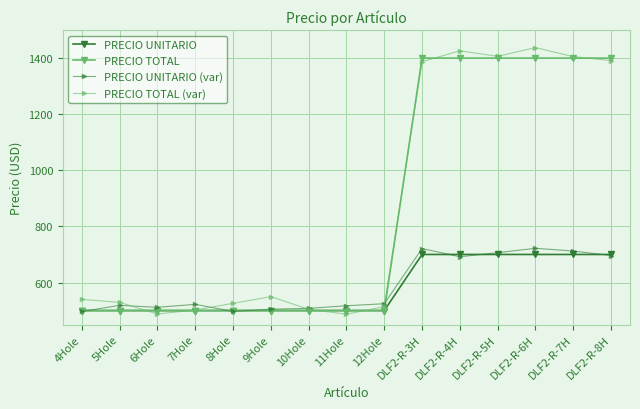

How many data points does each series have?

15